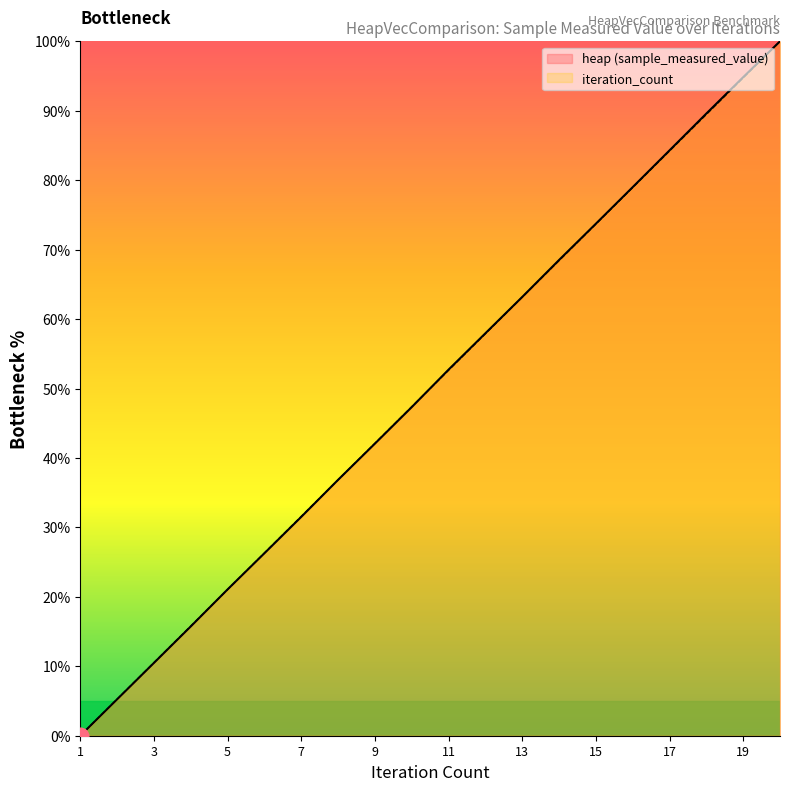

Does the chart display data point markers on the line(s)?

No